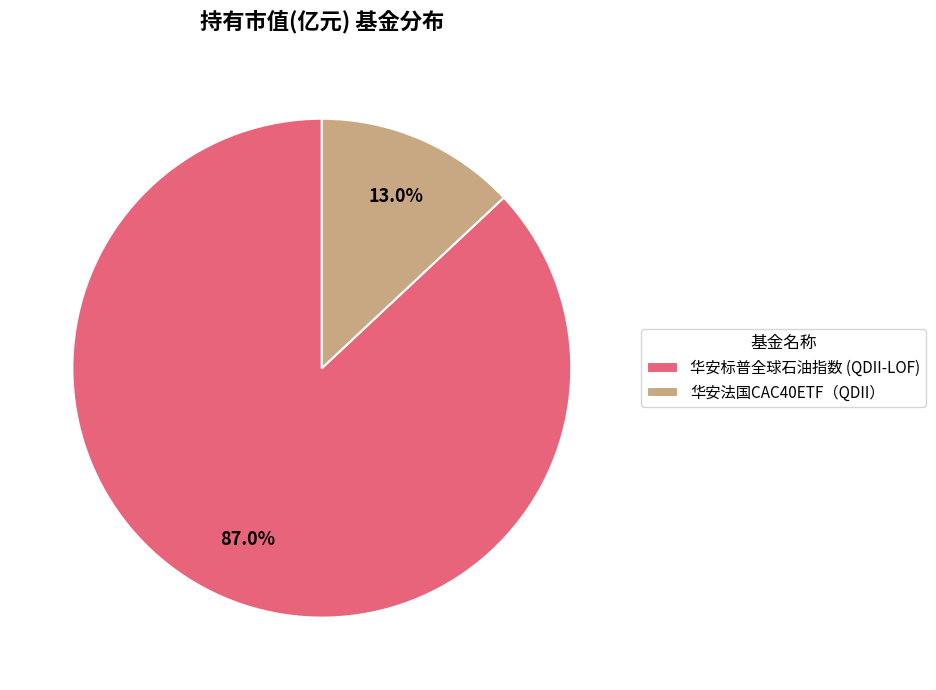

Rank the categories by value from highest to lowest.

华安标普全球石油指数 (QDII-LOF), 华安法国CAC40ETF（QDII）